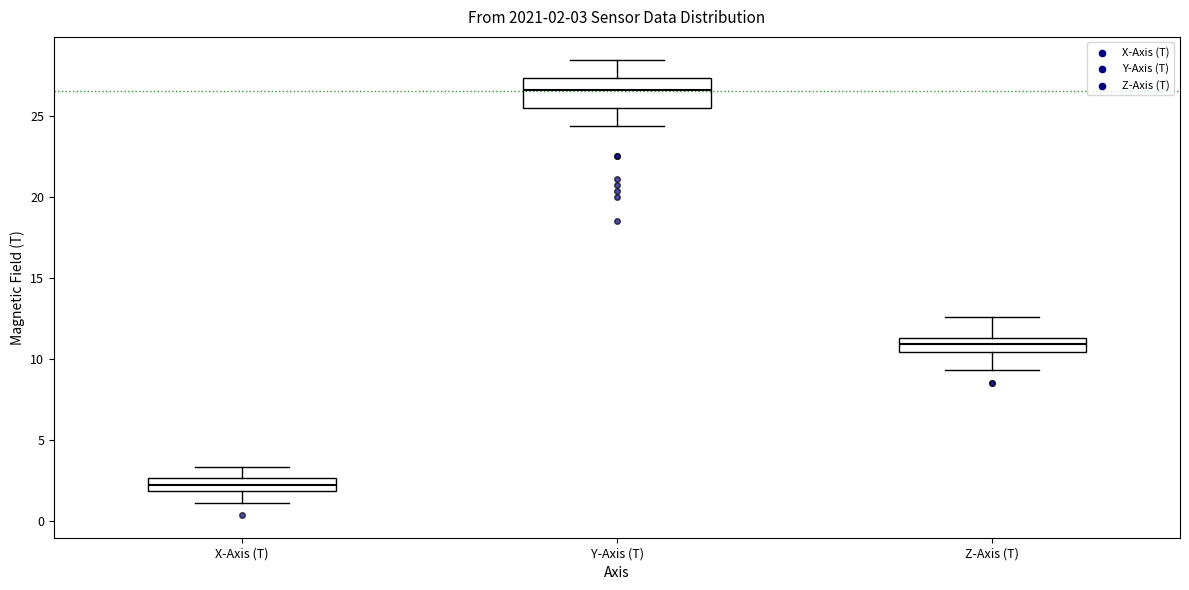

Which box's median line is the lowest?

X-Axis (T)